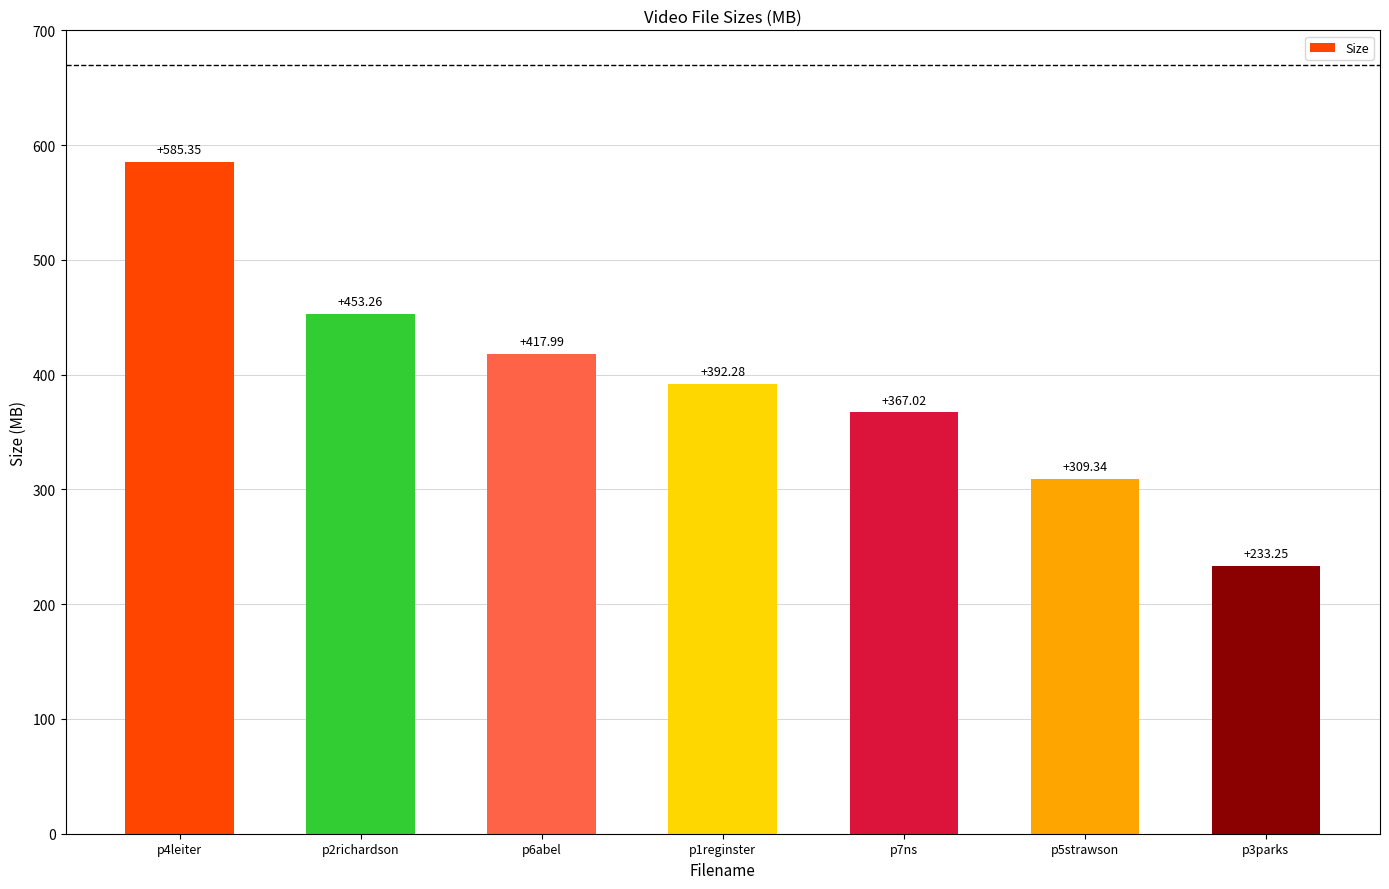

Which label corresponds to the smallest value in the chart?

p3parks